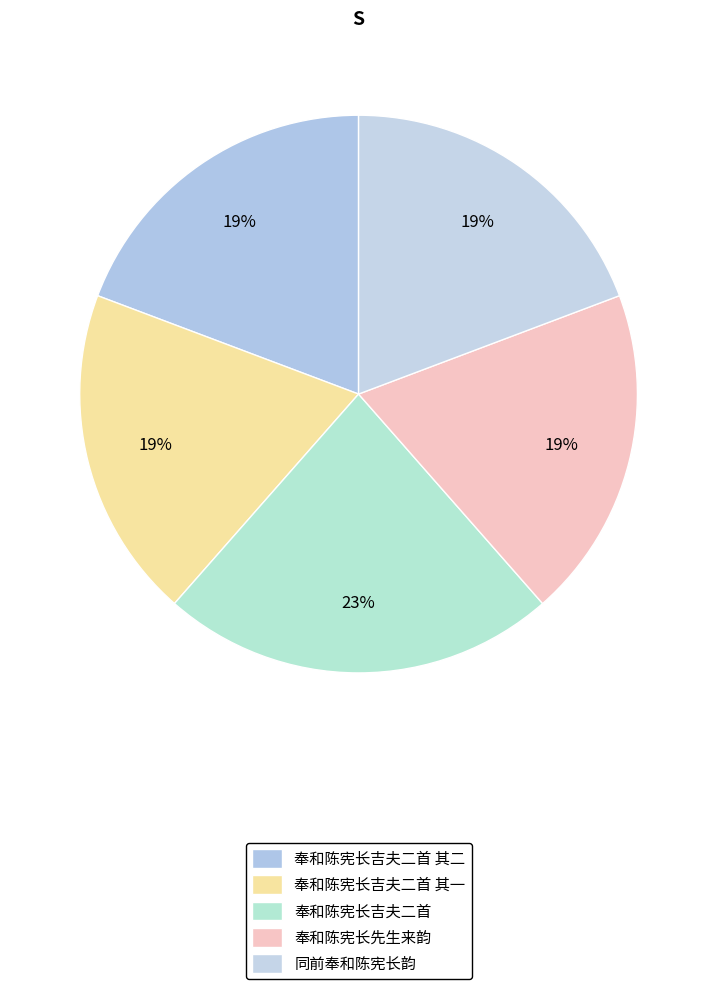

The 奉和陈宪长吉夫二首 slice represents 23% of the pie. True or false?

True